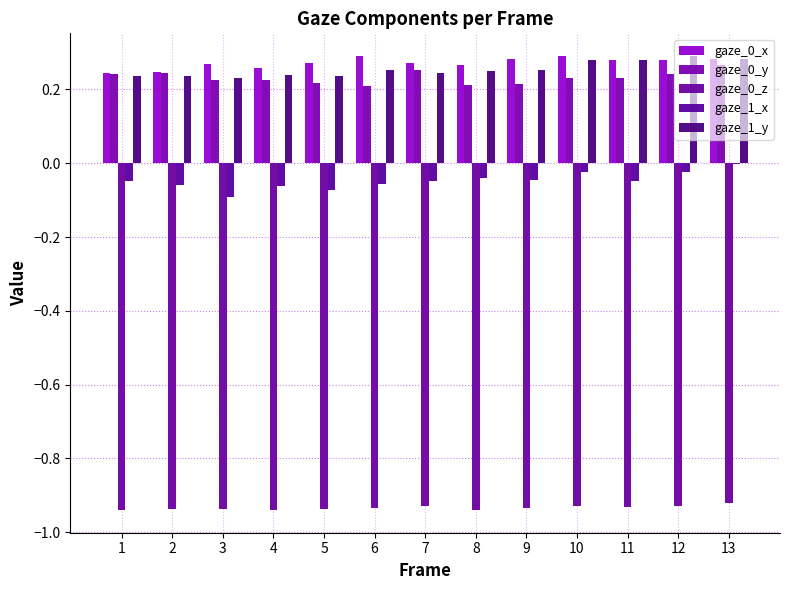

The gaze_1_x series shows -0.0 at 1. True or false?

True